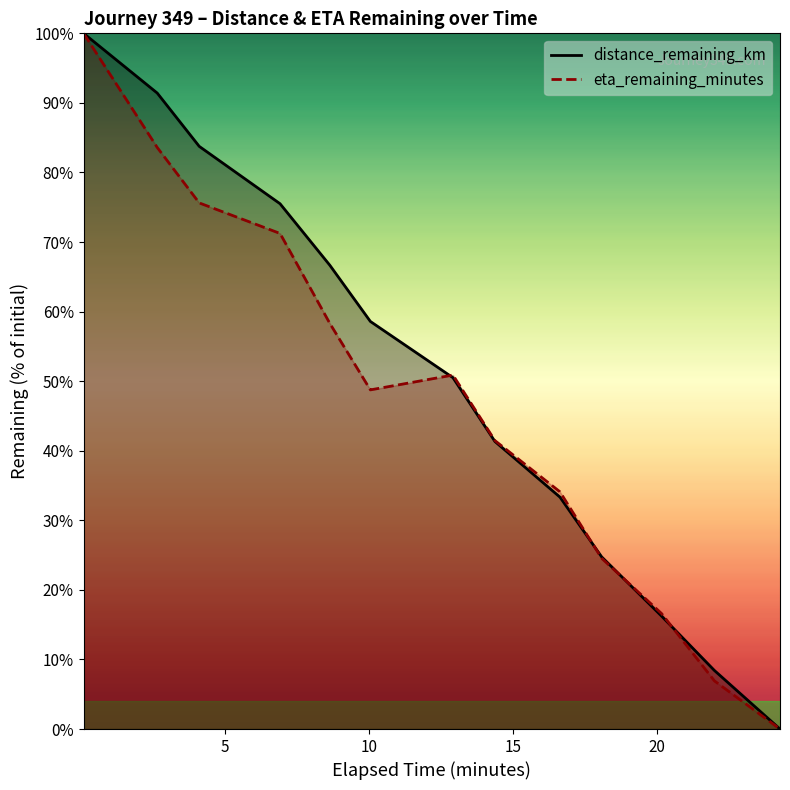

What is the greatest value displayed?

100.0